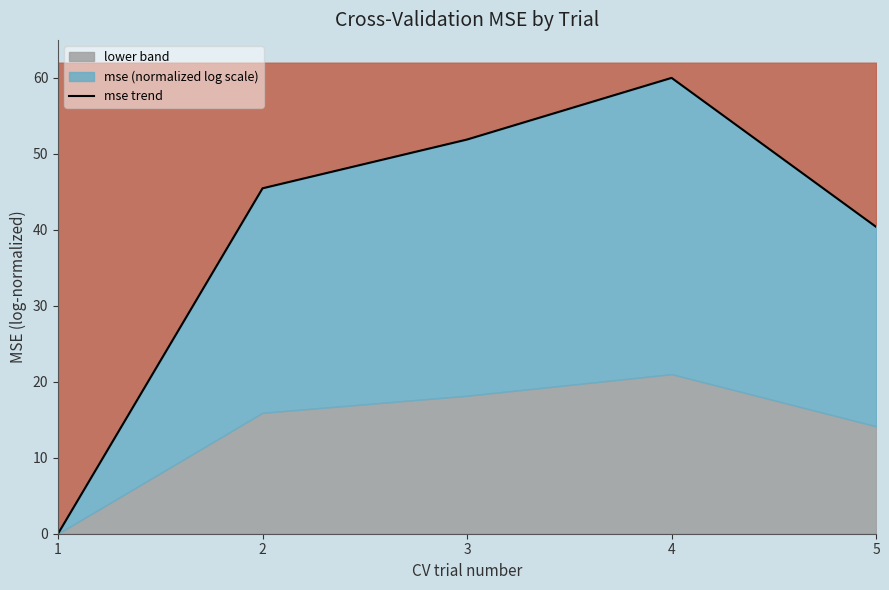

What is the average value?

39.5